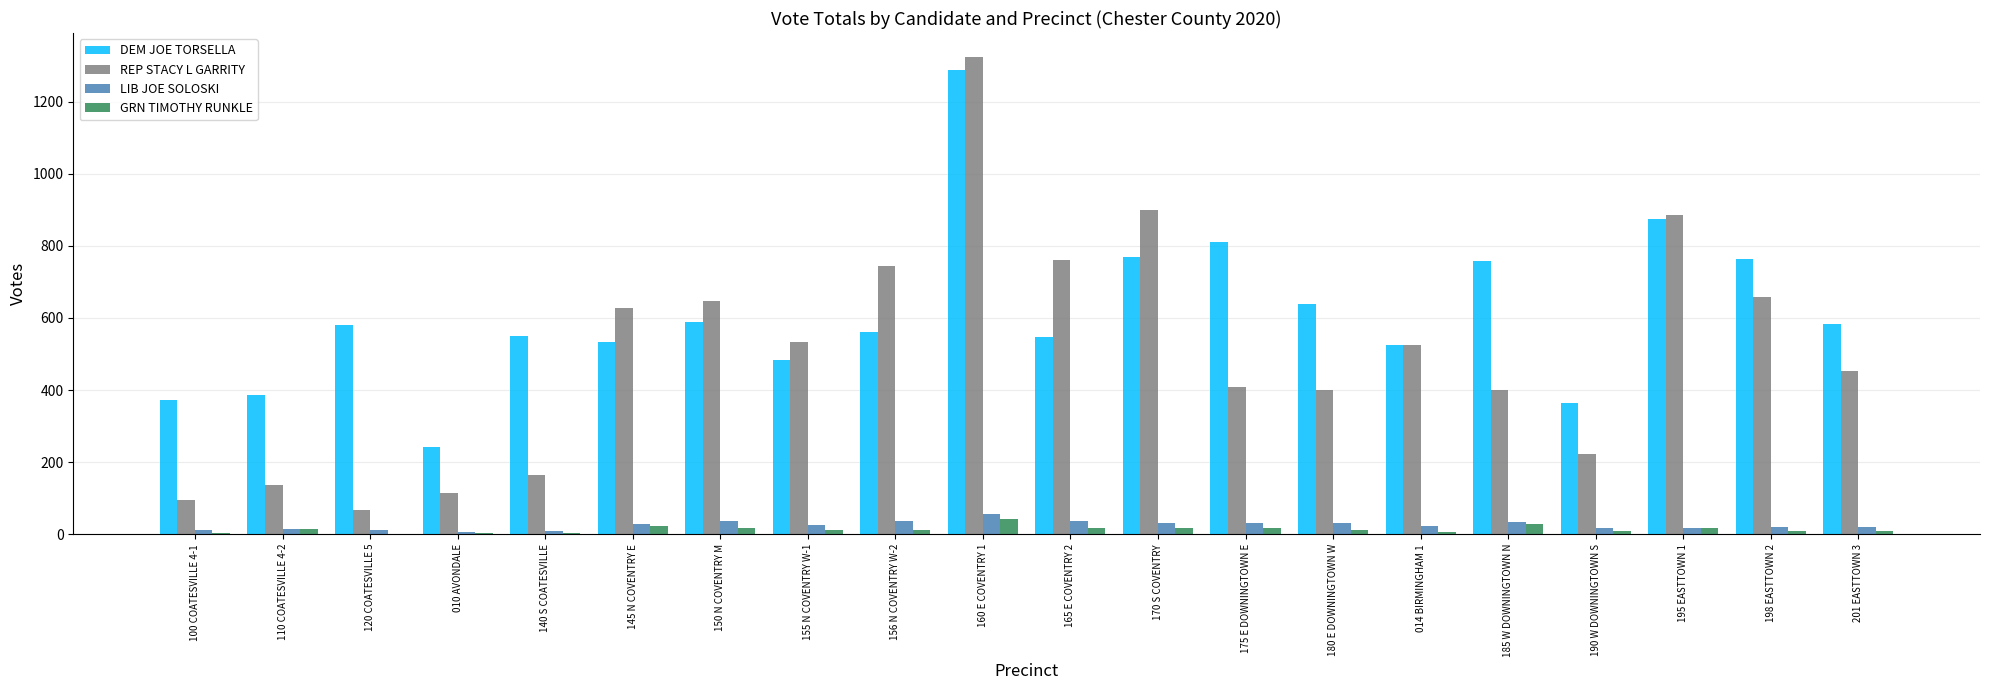

Are the bars grouped side by side (vs. stacked)?

Yes